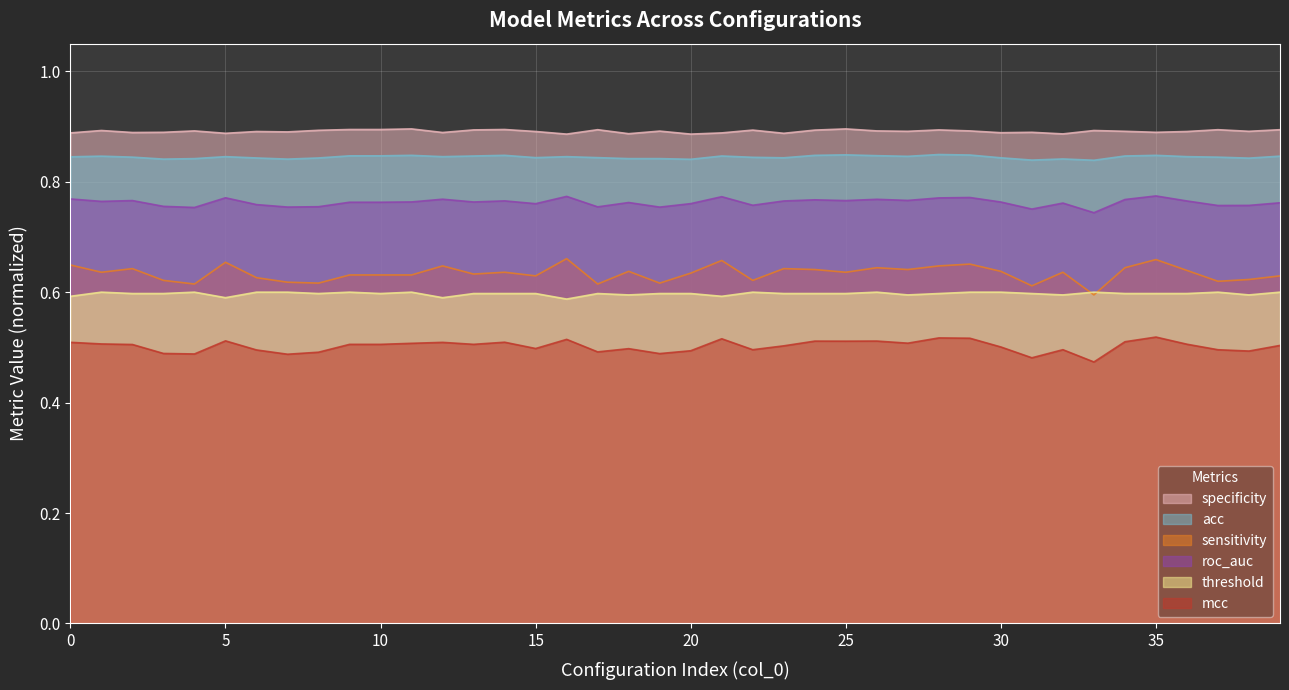

At which category does the chart reach its minimum across all series?

33